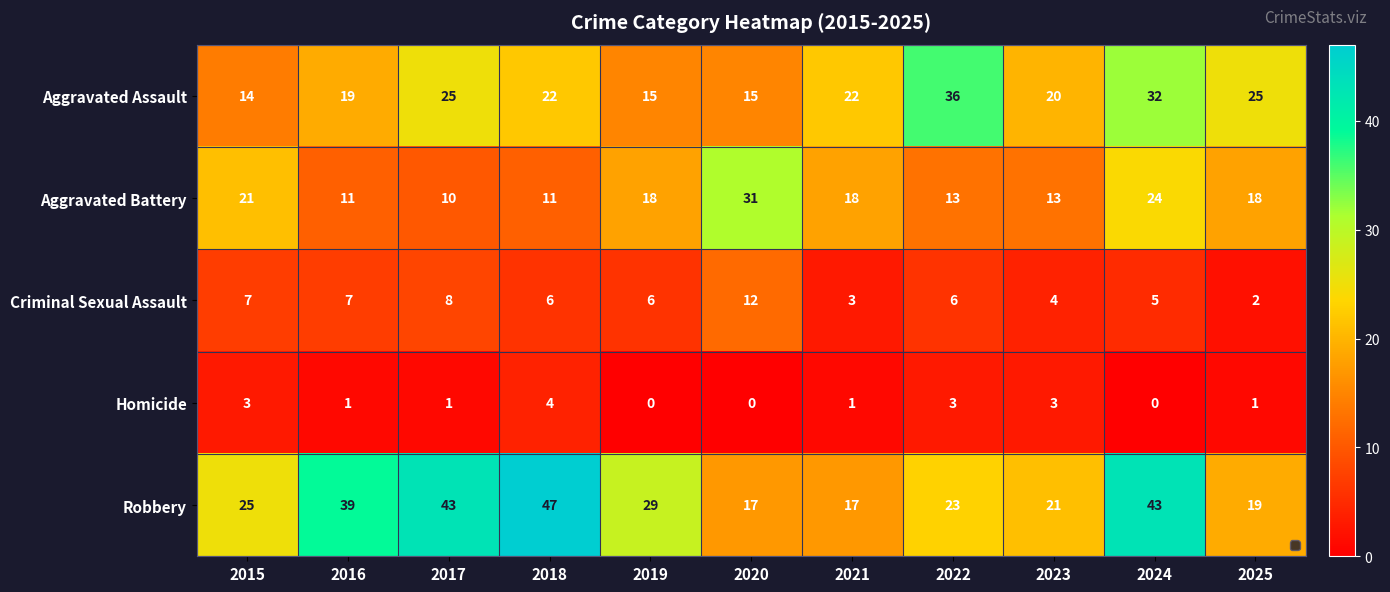

How many data points in Criminal Sexual Assault are less than 6?

4